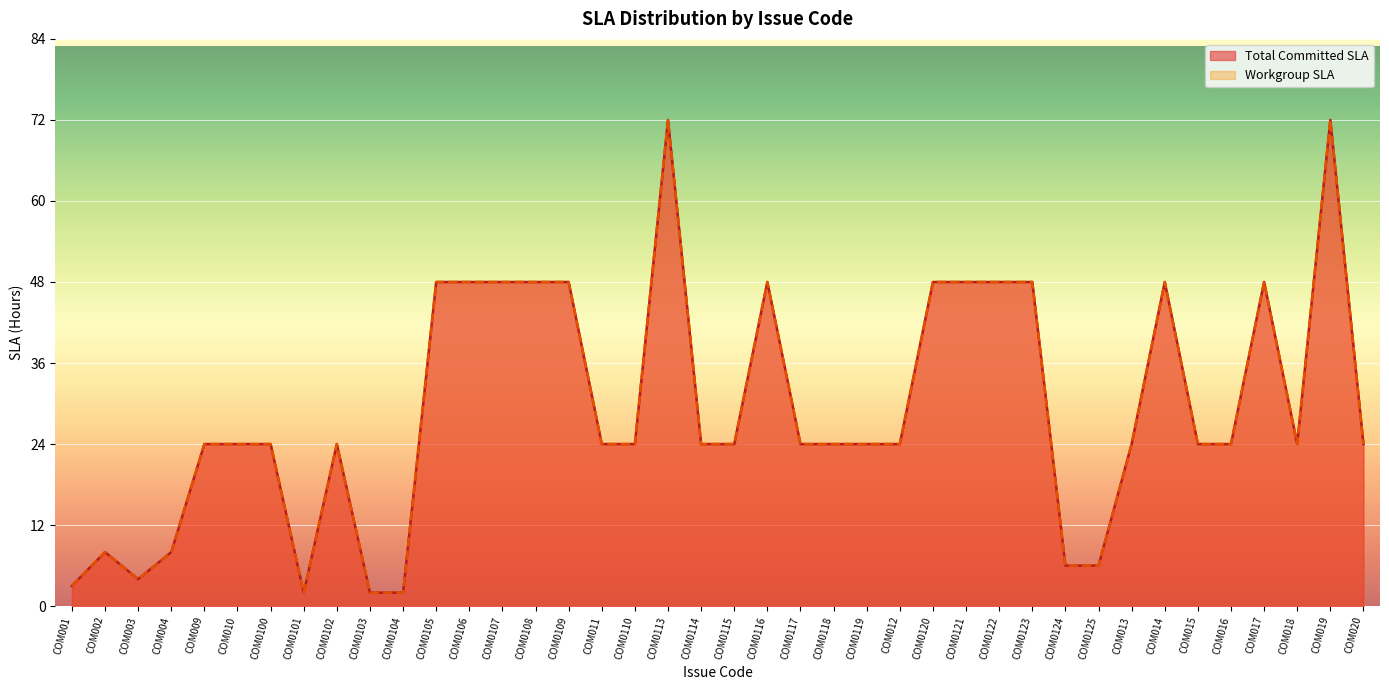

Does the chart display data point markers on the line(s)?

No